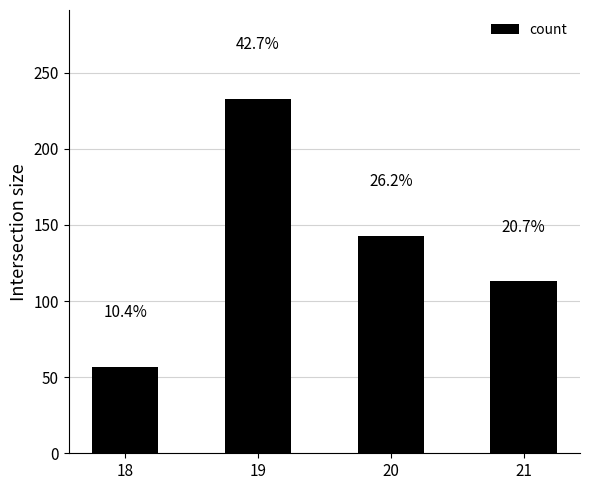

Rank the categories by value from lowest to highest.

18, 21, 20, 19